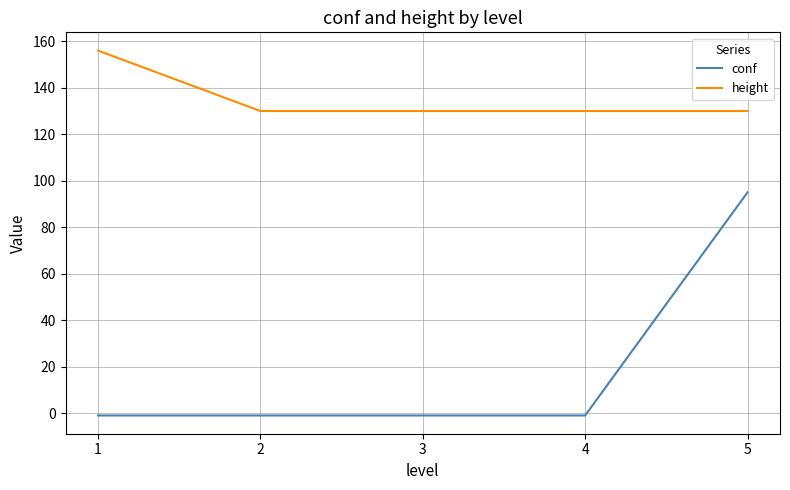

The height series shows 94 at 1. True or false?

False